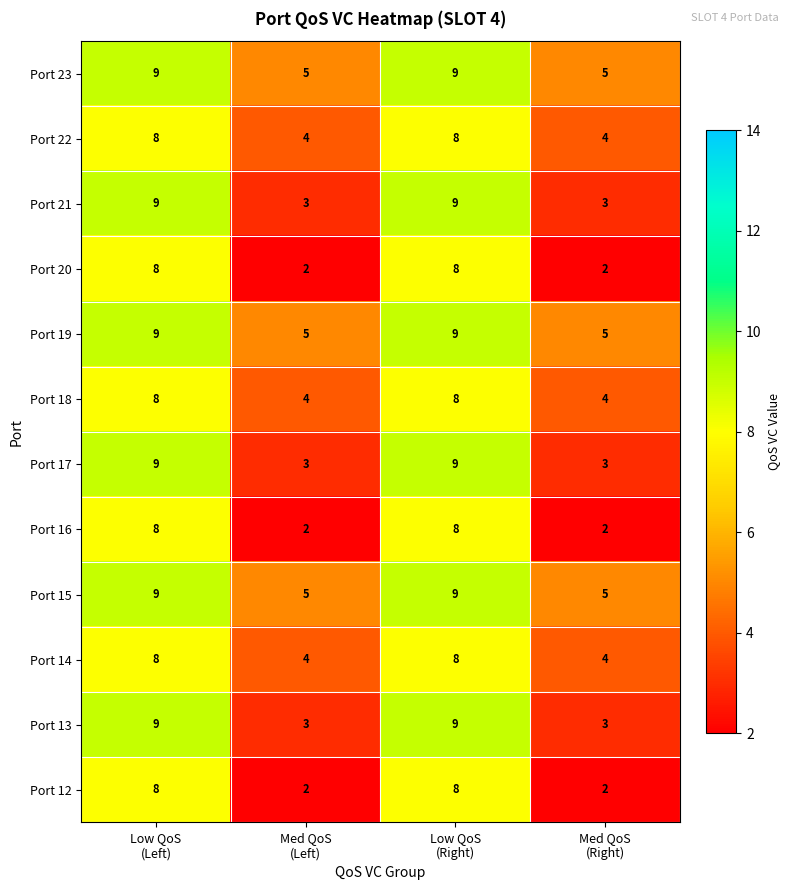

At how many categories does at least one series exceed 3?

4